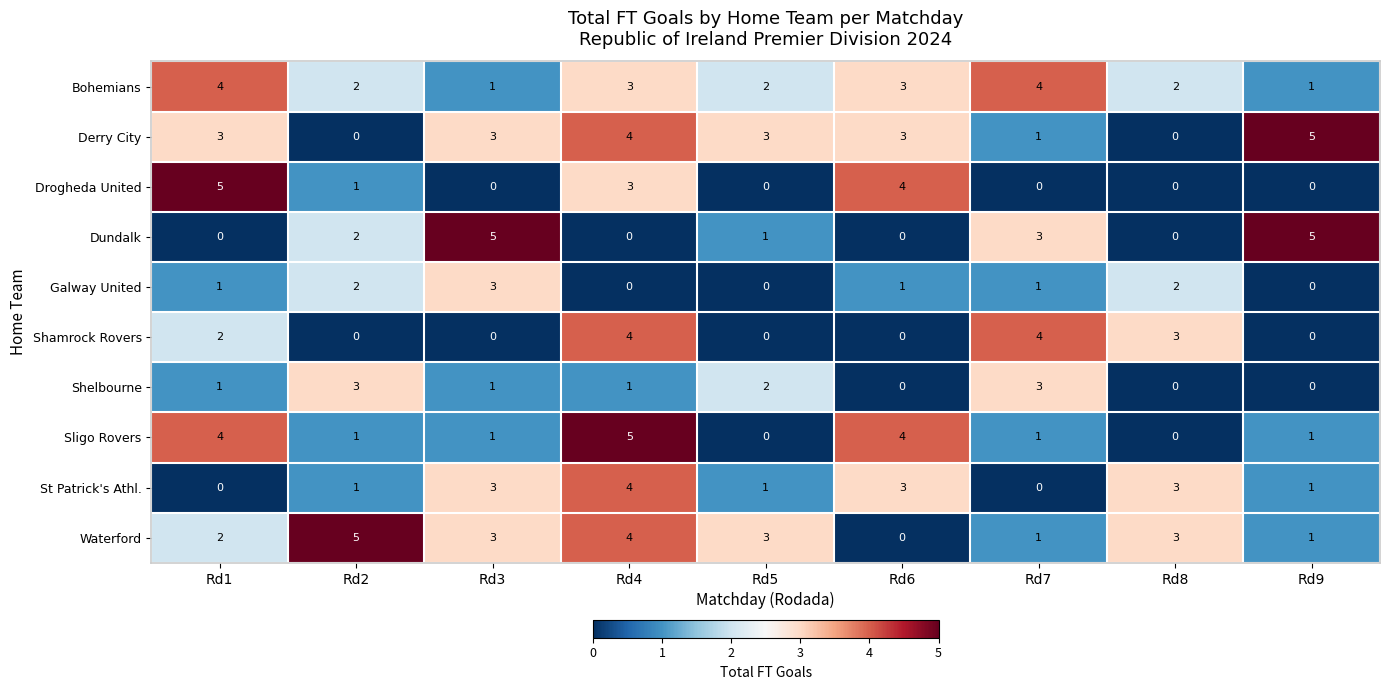

What is the difference between the Derry City values at Rd9 and Rd7?

4